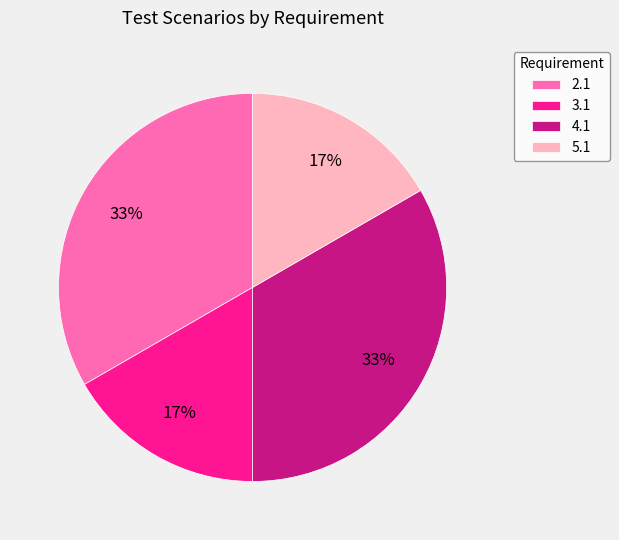

To the nearest percent, what is the average slice percentage?

25%